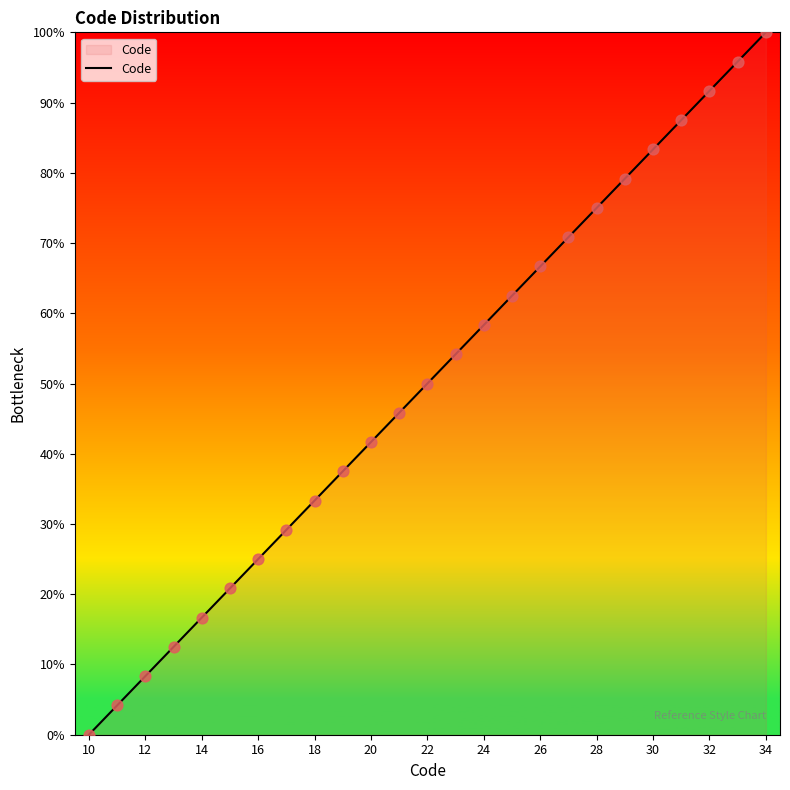

What is the change in value from 16 to 20?

+16.7